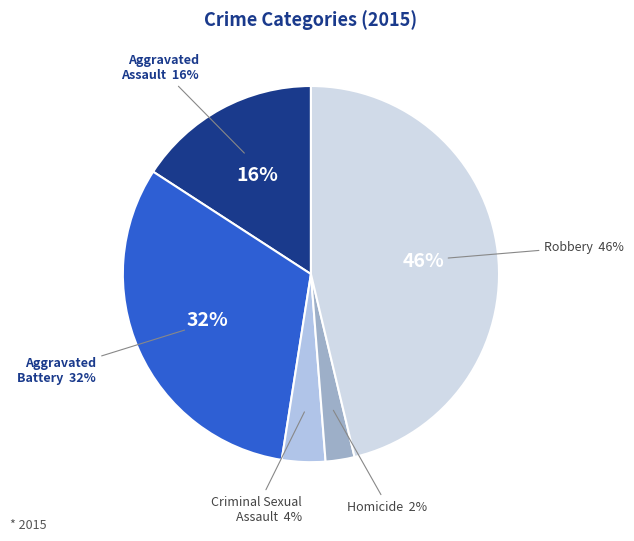

What percentage is NOT represented by Aggravated Assault?

84.2%